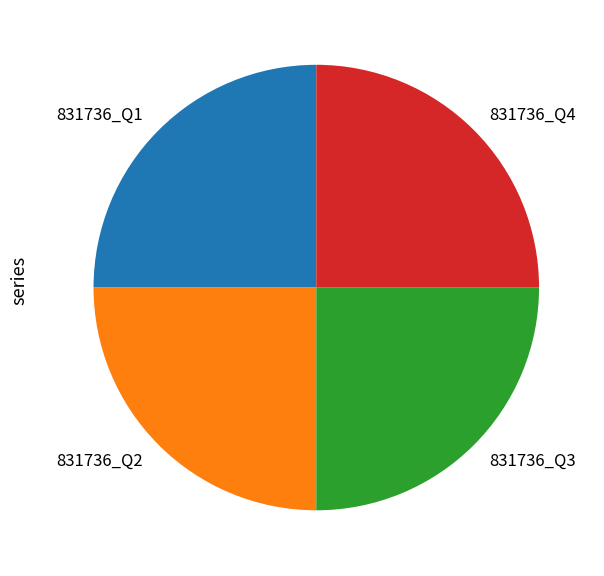

True or false: 831736_Q2 accounts for 18% of the total.

False